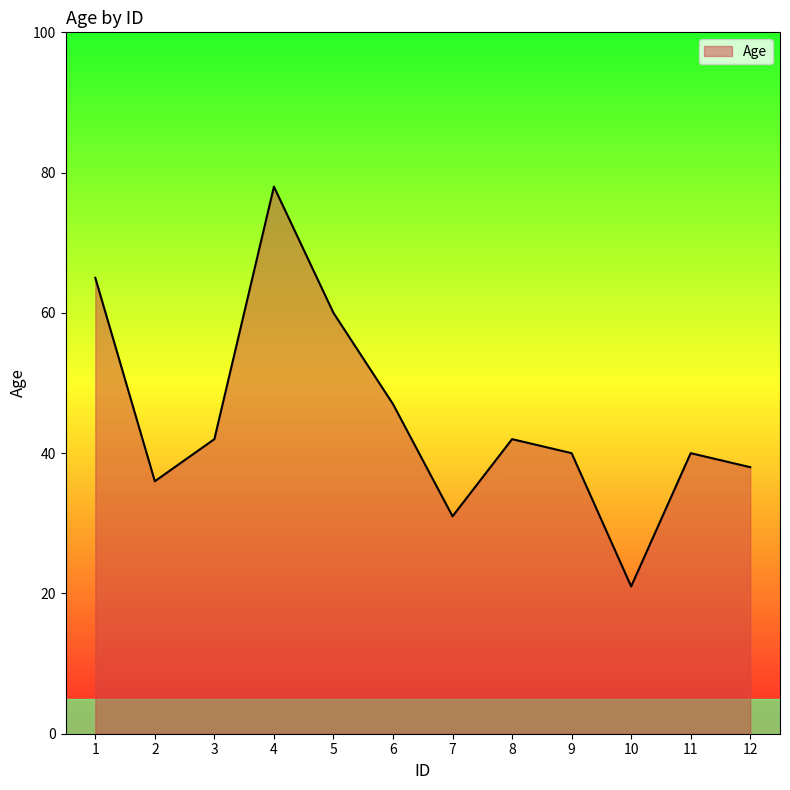

Reading left to right, extract all data points from this chart.

65	36	42	78	60	47	31	42	40	21	40	38